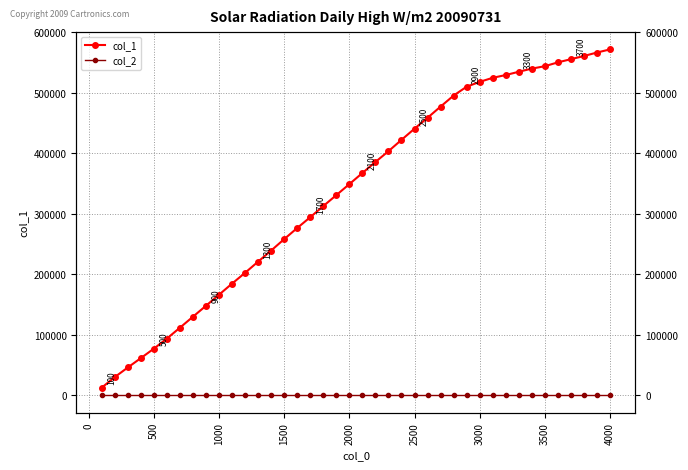

What is the greatest value displayed?

571911